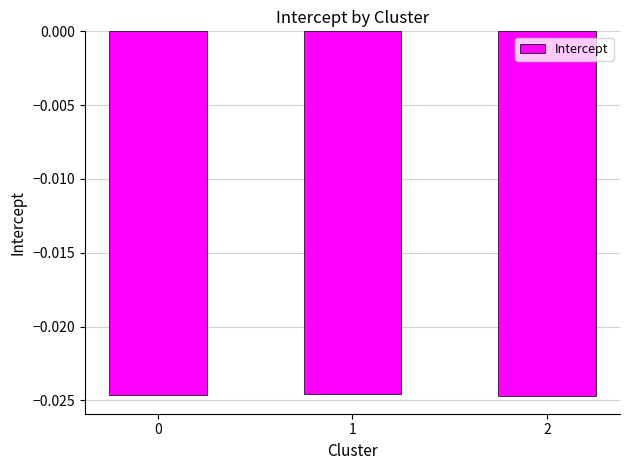

Which has a higher value, 1 or 0?

1